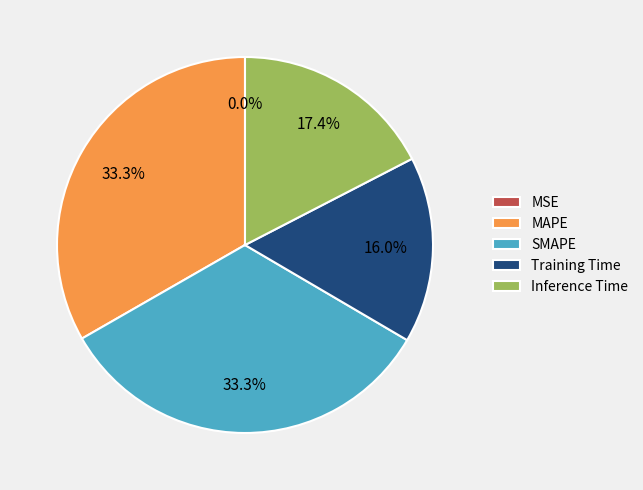

Combined, what portion of the pie is SMAPE and Training Time?

49.3%